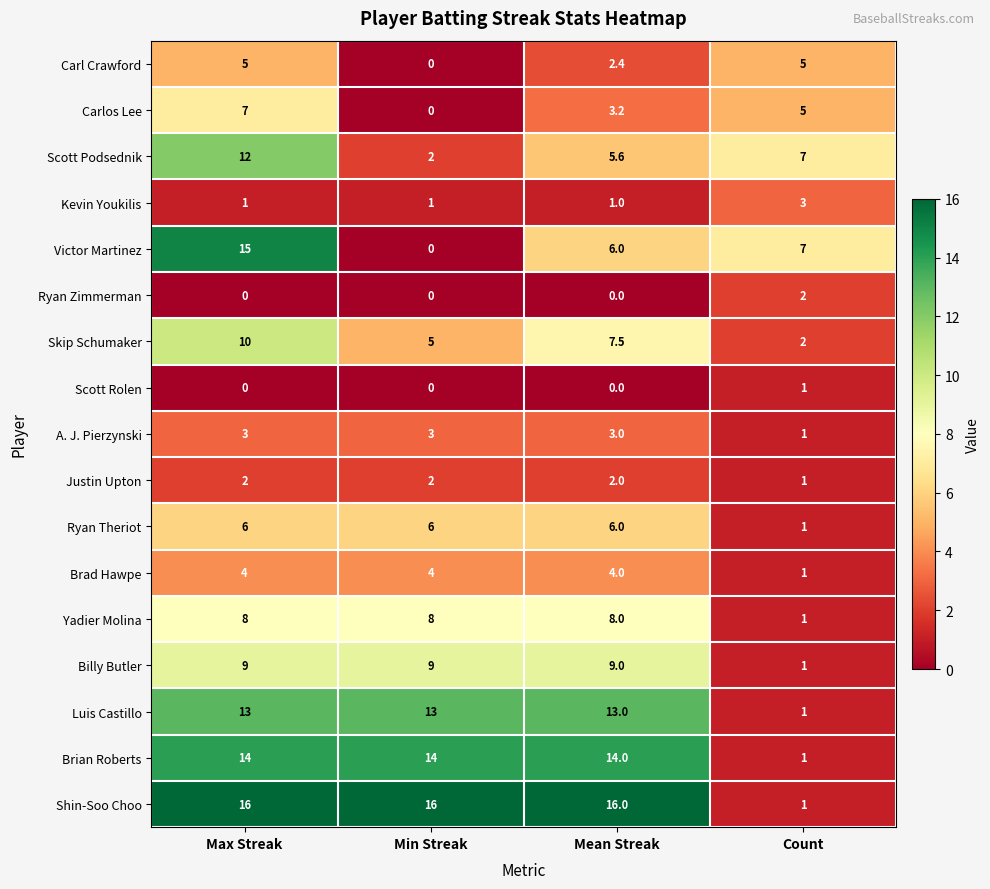

How many series are shown in this chart?

17